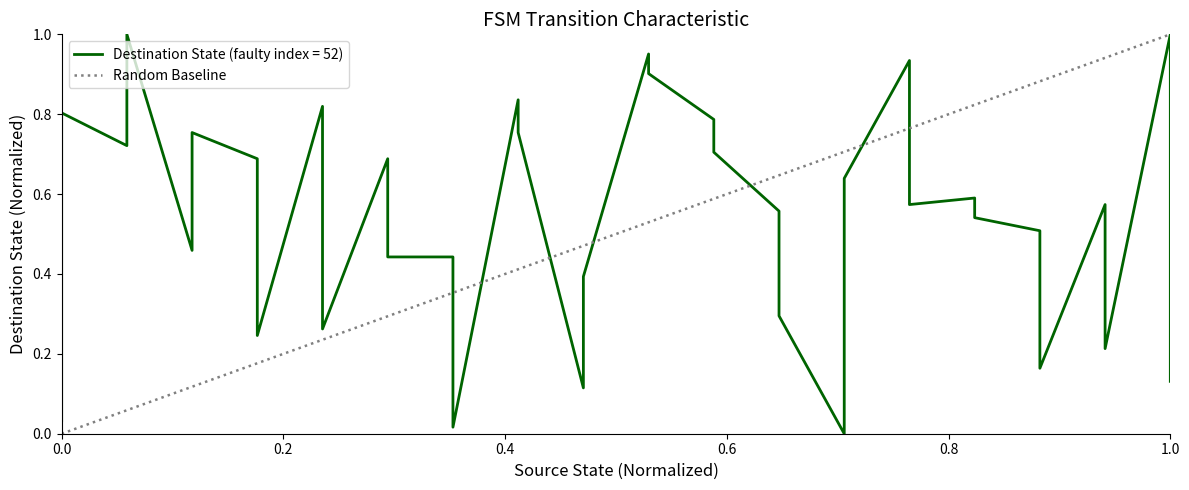

Between 0 and 3, which is larger?

3